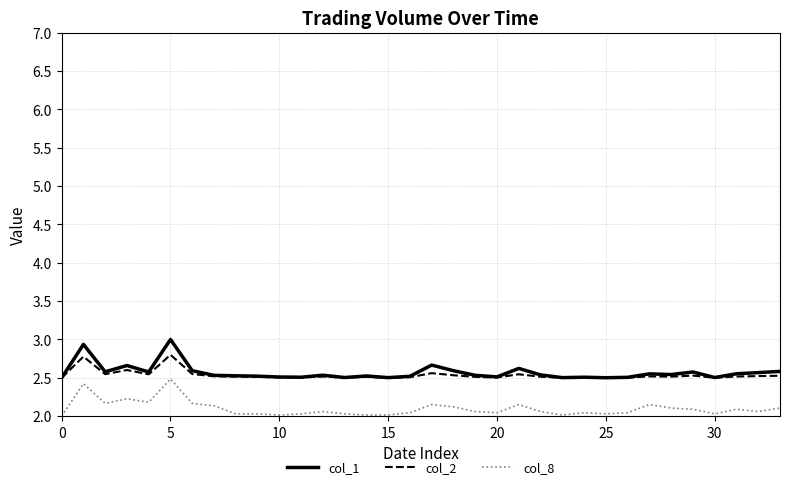

What is the greatest value displayed?

3.0